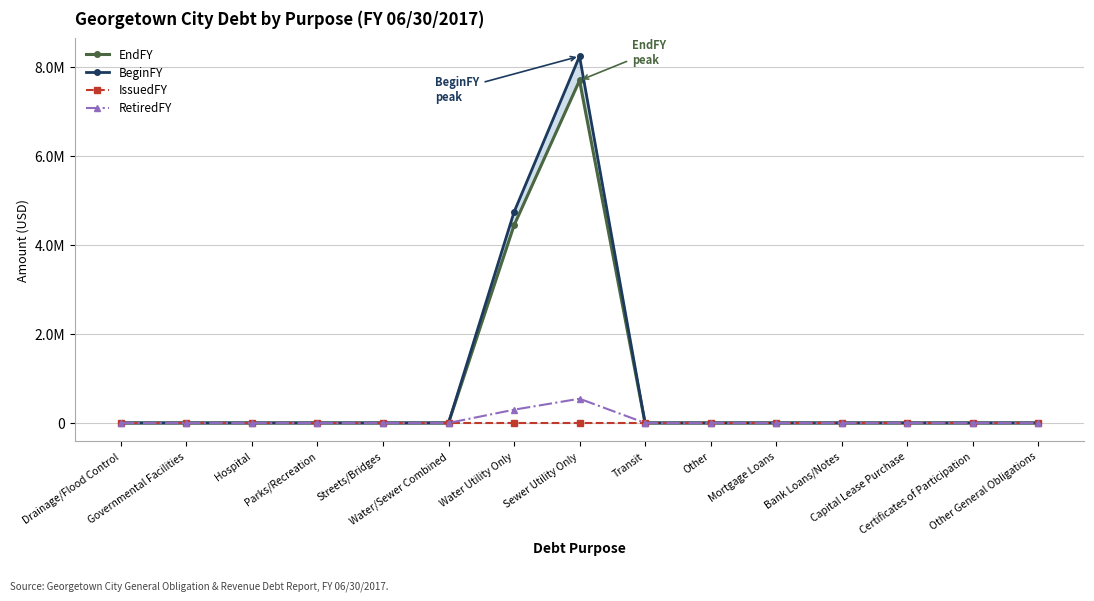

True or false: BeginFY has a value of 0 at Other.

True